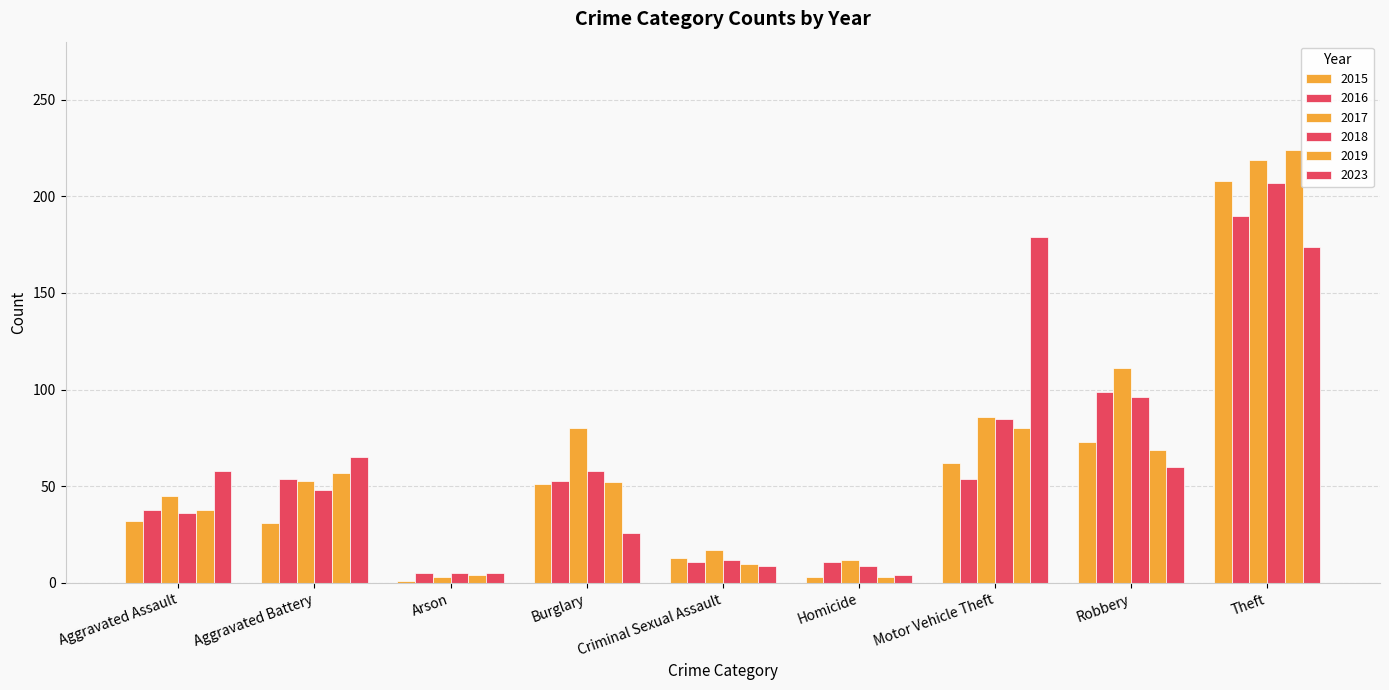

What is the sum of the 2018 values at Theft and Homicide?

216